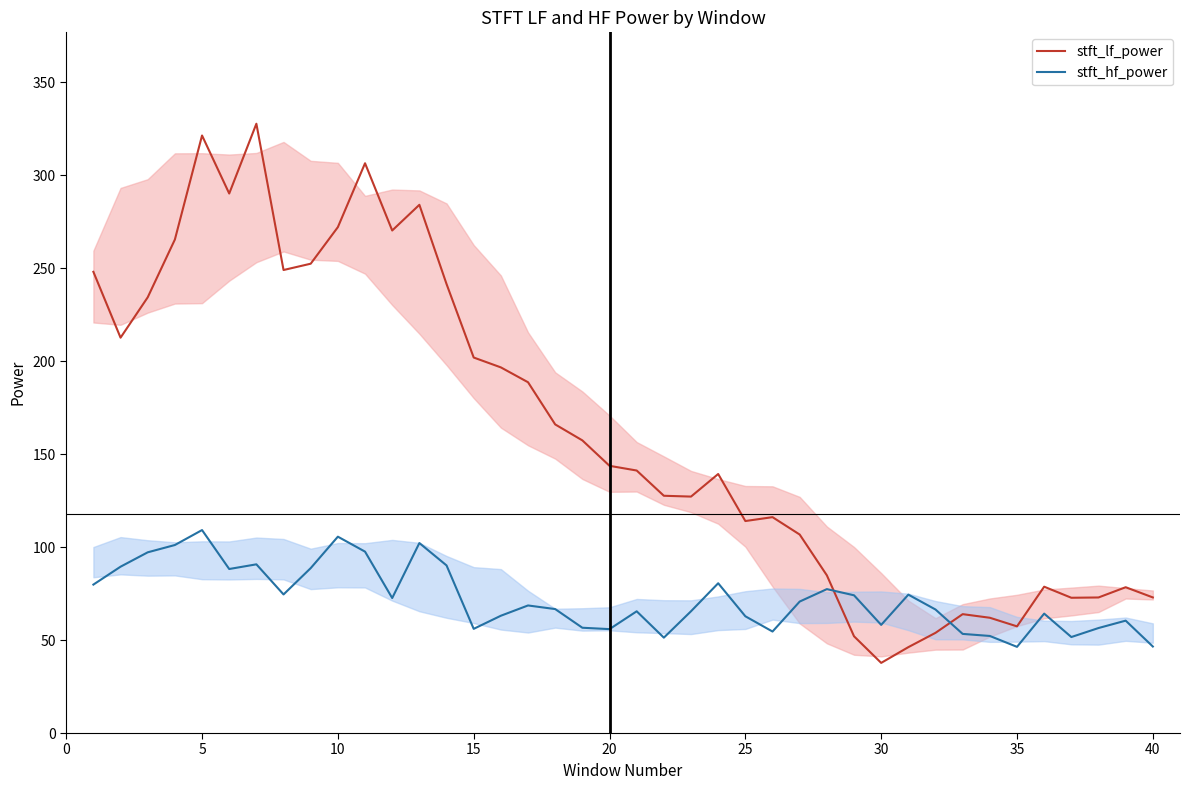

Which series has the largest total across all categories?

stft_lf_power